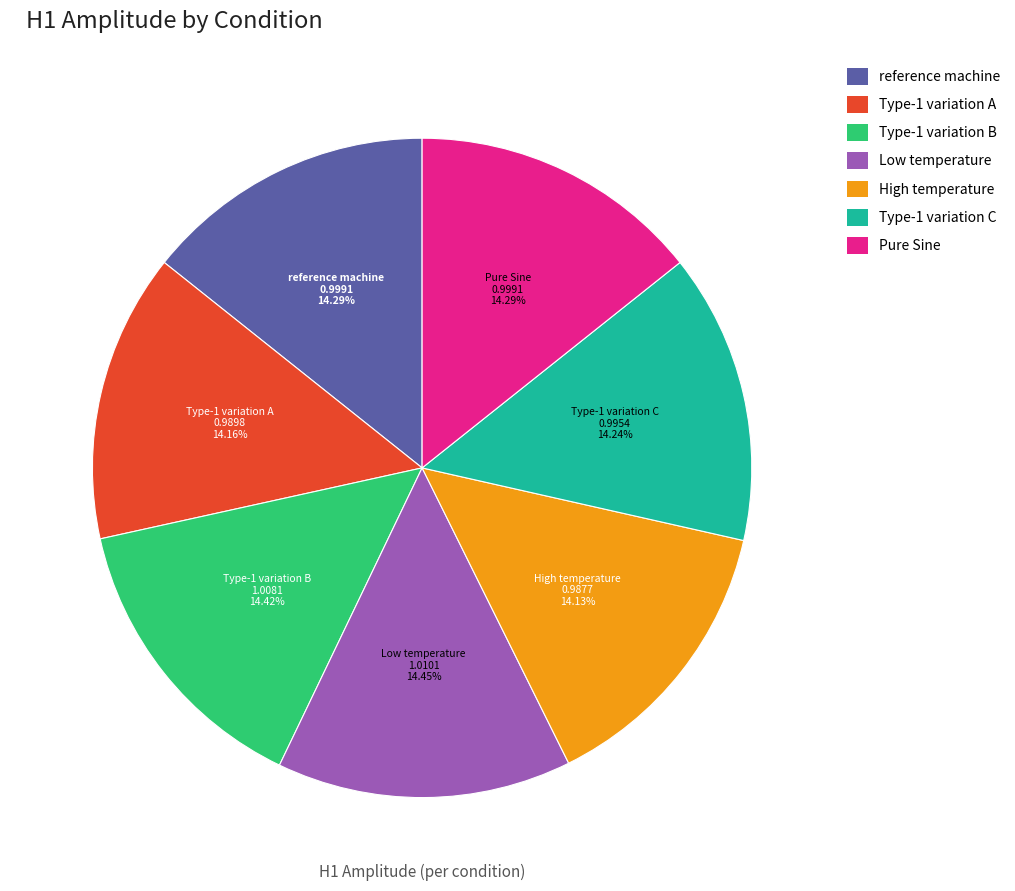

Does Pure Sine represent more than half of the total?

No